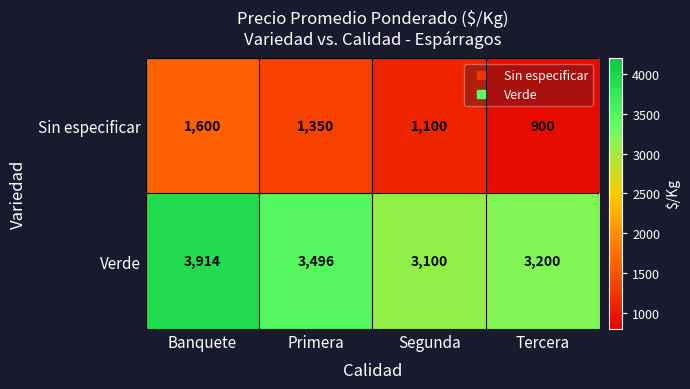

The Sin especificar series shows 425 at Tercera. True or false?

False